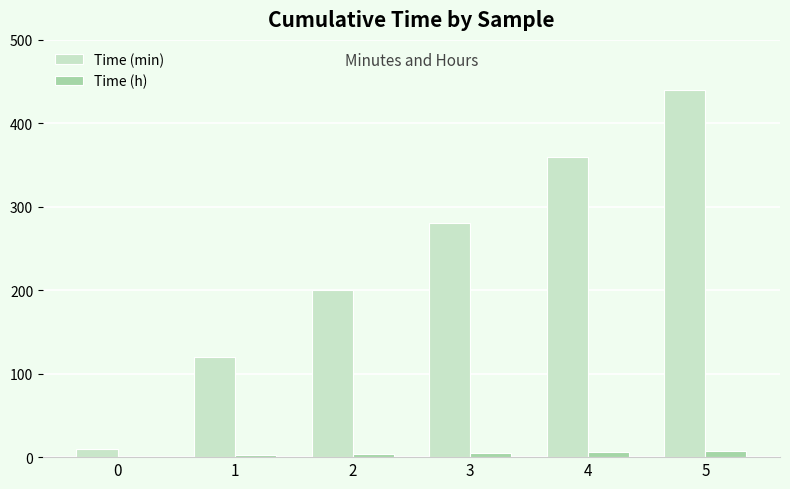

Read the Time (h) value at 5.

7.3